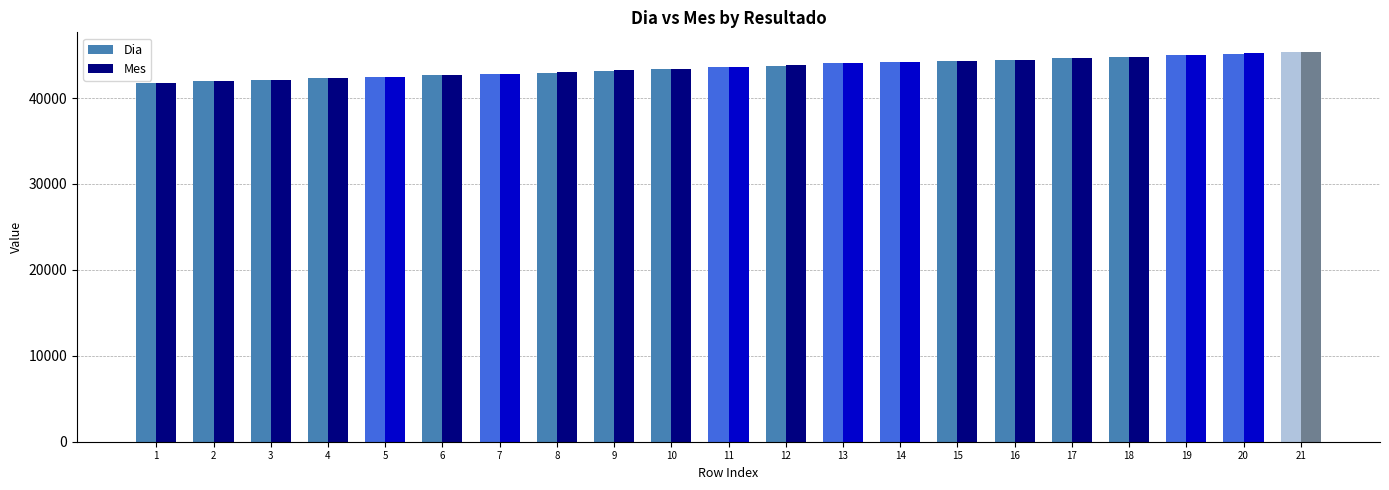

Count the number of categories in the chart.

21